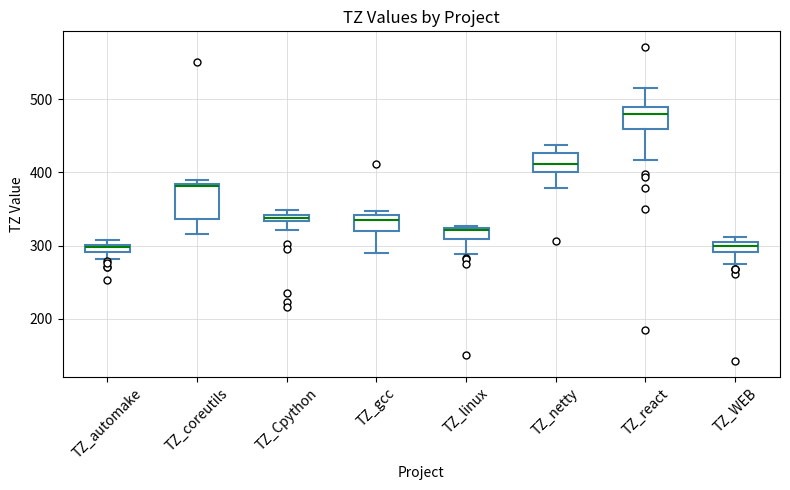

Where does the lower whisker of the box for TZ_Cpython end on the y-axis? The values are not printed on the chart, so give them approximately, as read against the axis.

320